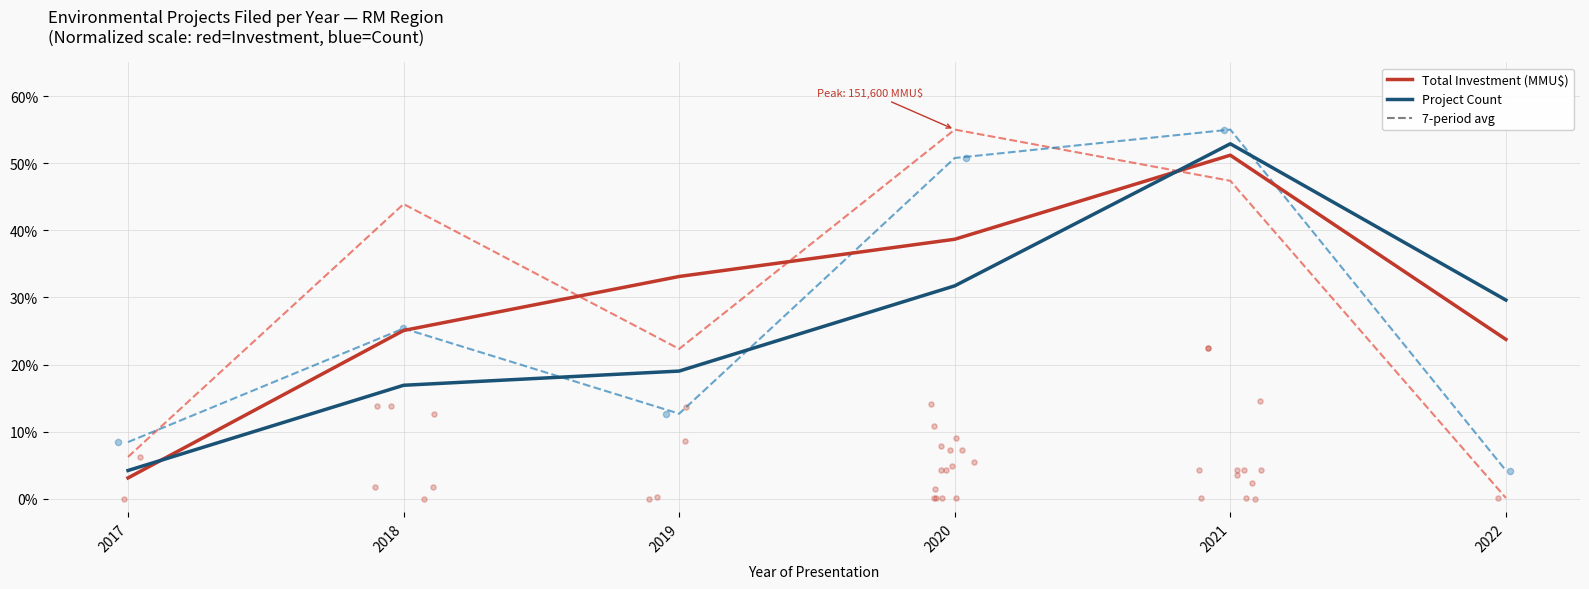

Is the value of Total Investment (MMU$) at 2019 greater than the value of Project Count at 2018?

Yes